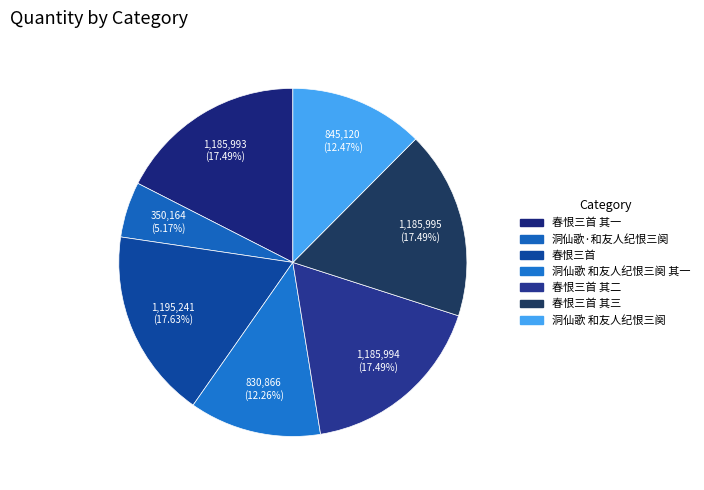

How many slices are in this pie chart?

7